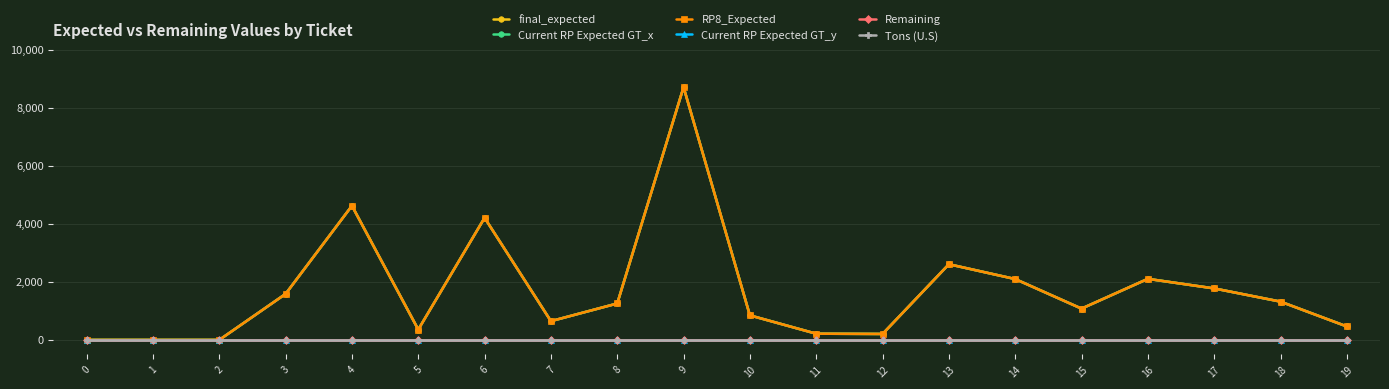

How many lines are shown in the chart?

6